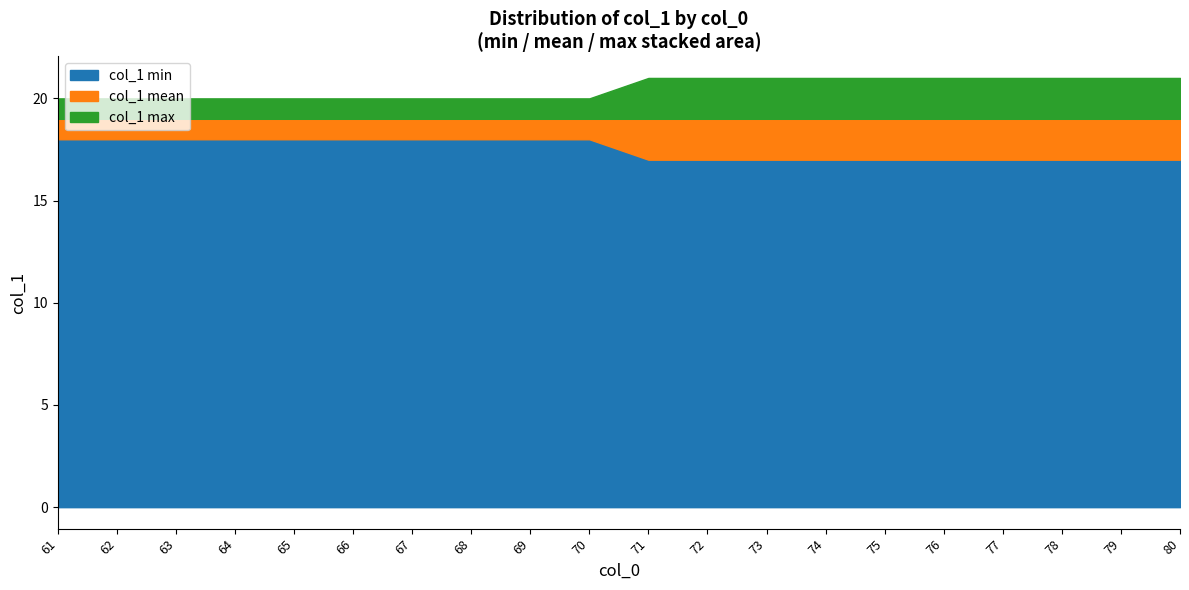

True or false: col_1_max has more than 2 points higher than both neighbors.

False